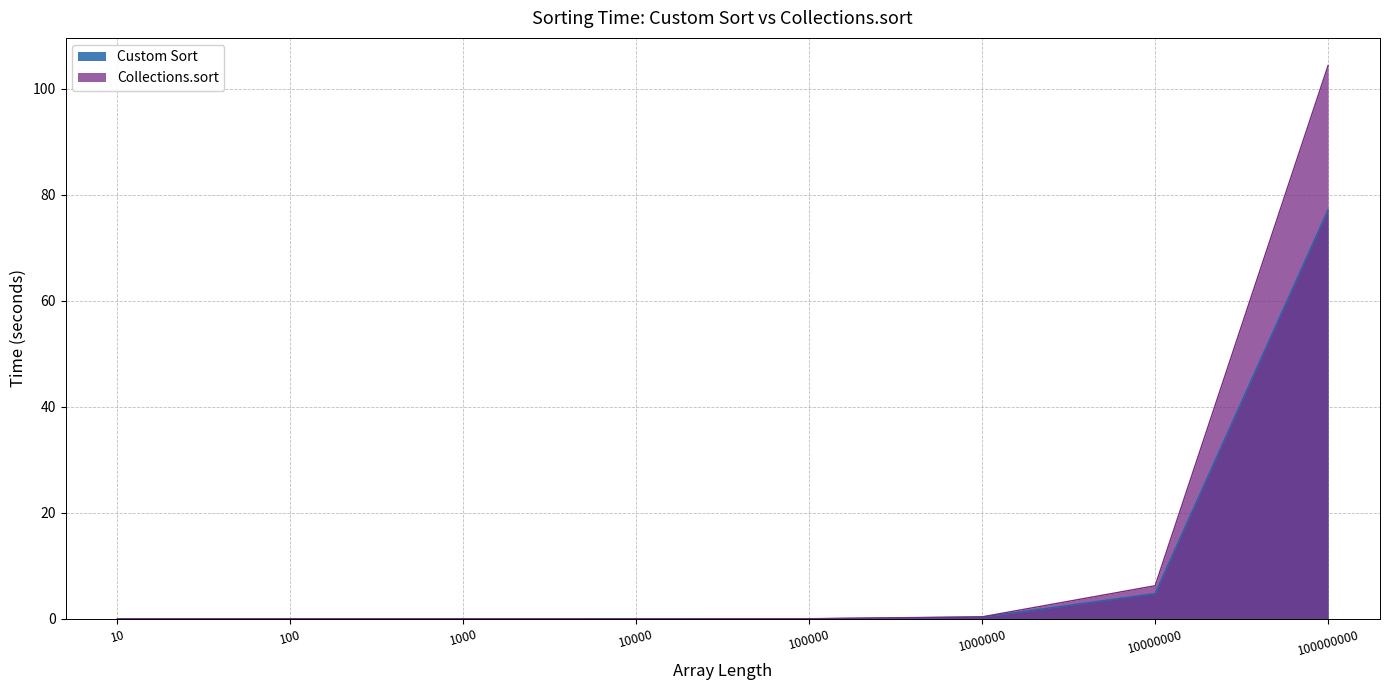

True or false: Collections.sort has a value of 0.0 at 100.

True